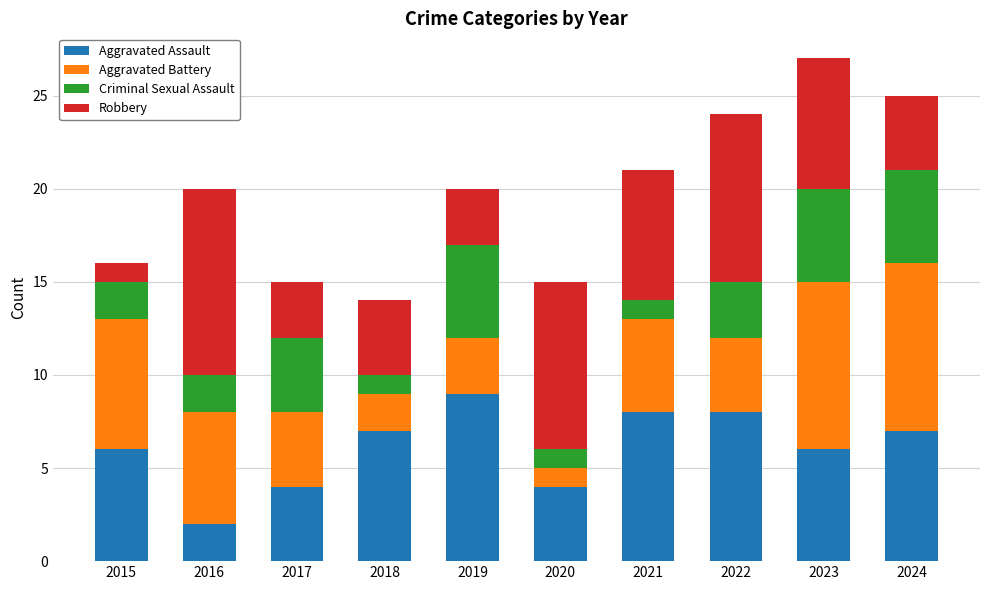

What is the total value across all series at 2015?

16